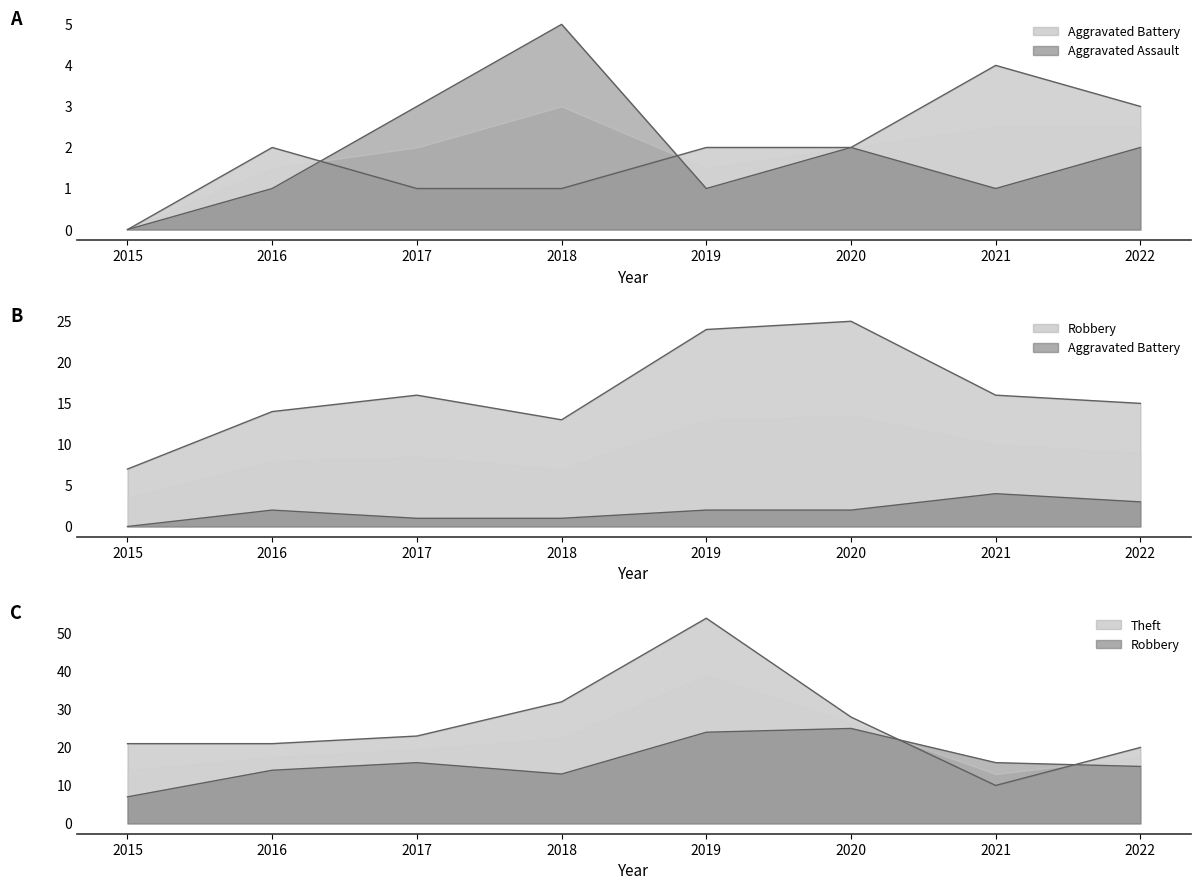

Where does the Aggravated Assault series first go above 2?

2017